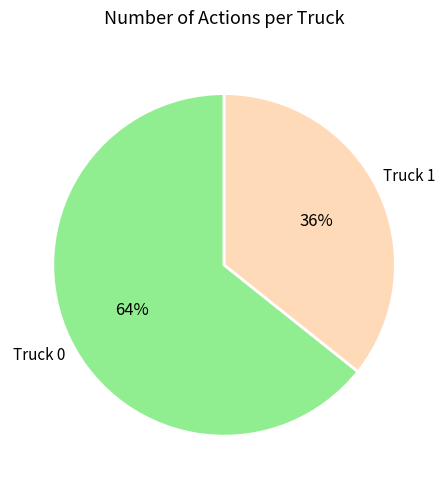

Count the number of slices in the pie.

2